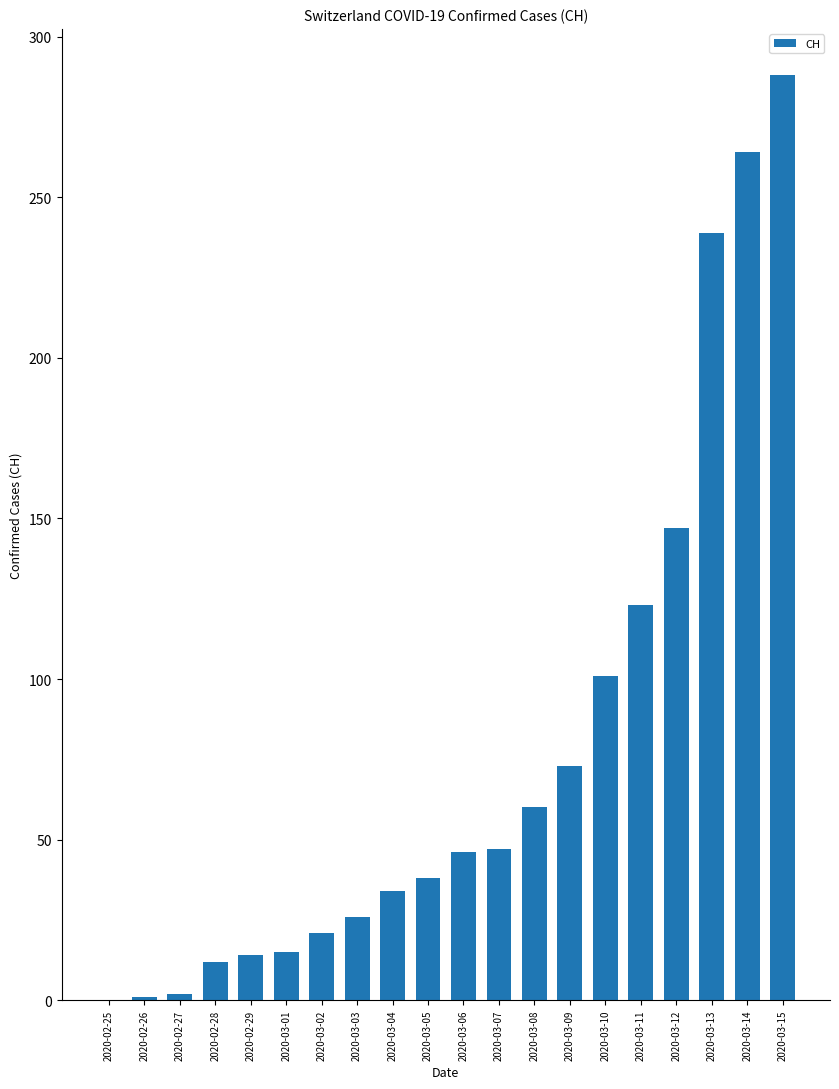

What is the sum of the values at 2020-03-05 and 2020-03-01?

53